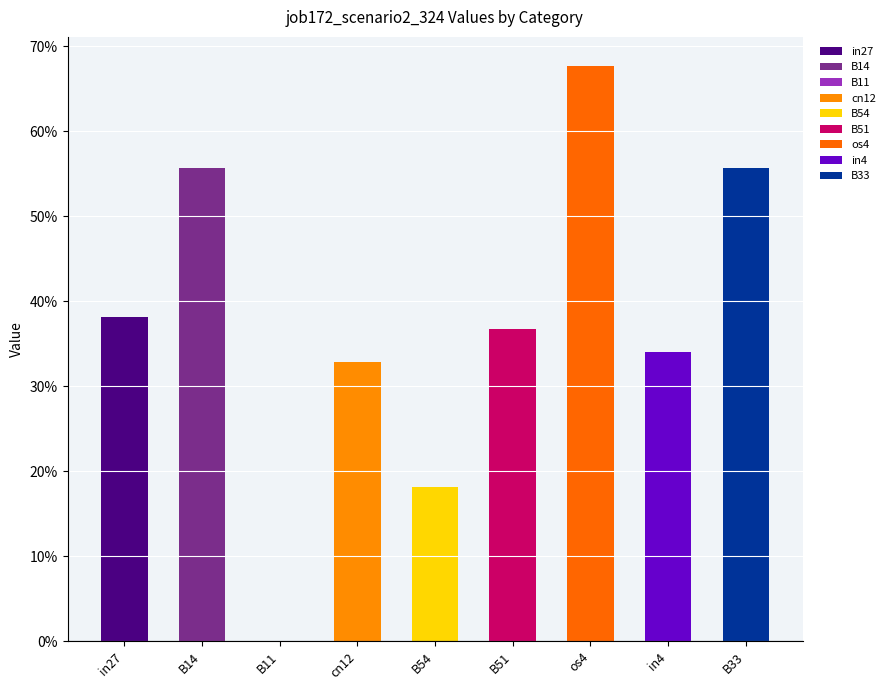

Does the chart contain any negative values?

No